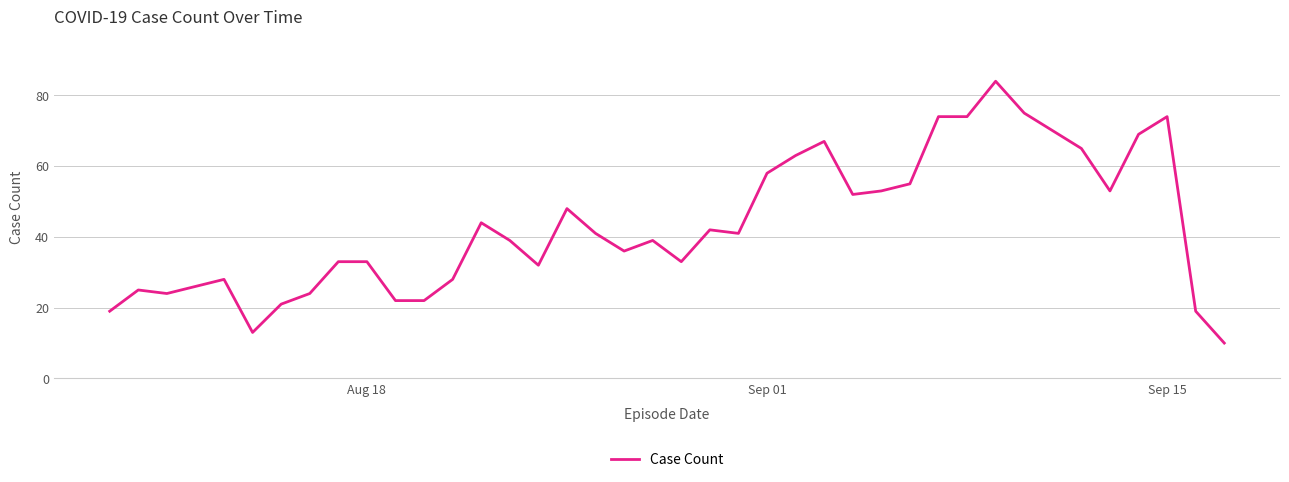

What is the difference between the maximum and minimum values?

74